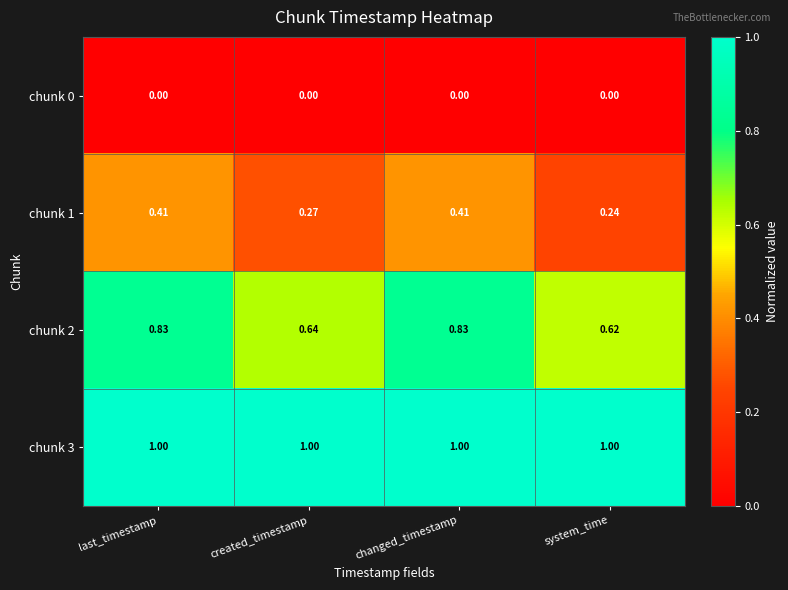

Is the value of chunk 0 at last_timestamp greater than the value of chunk 2 at last_timestamp?

No